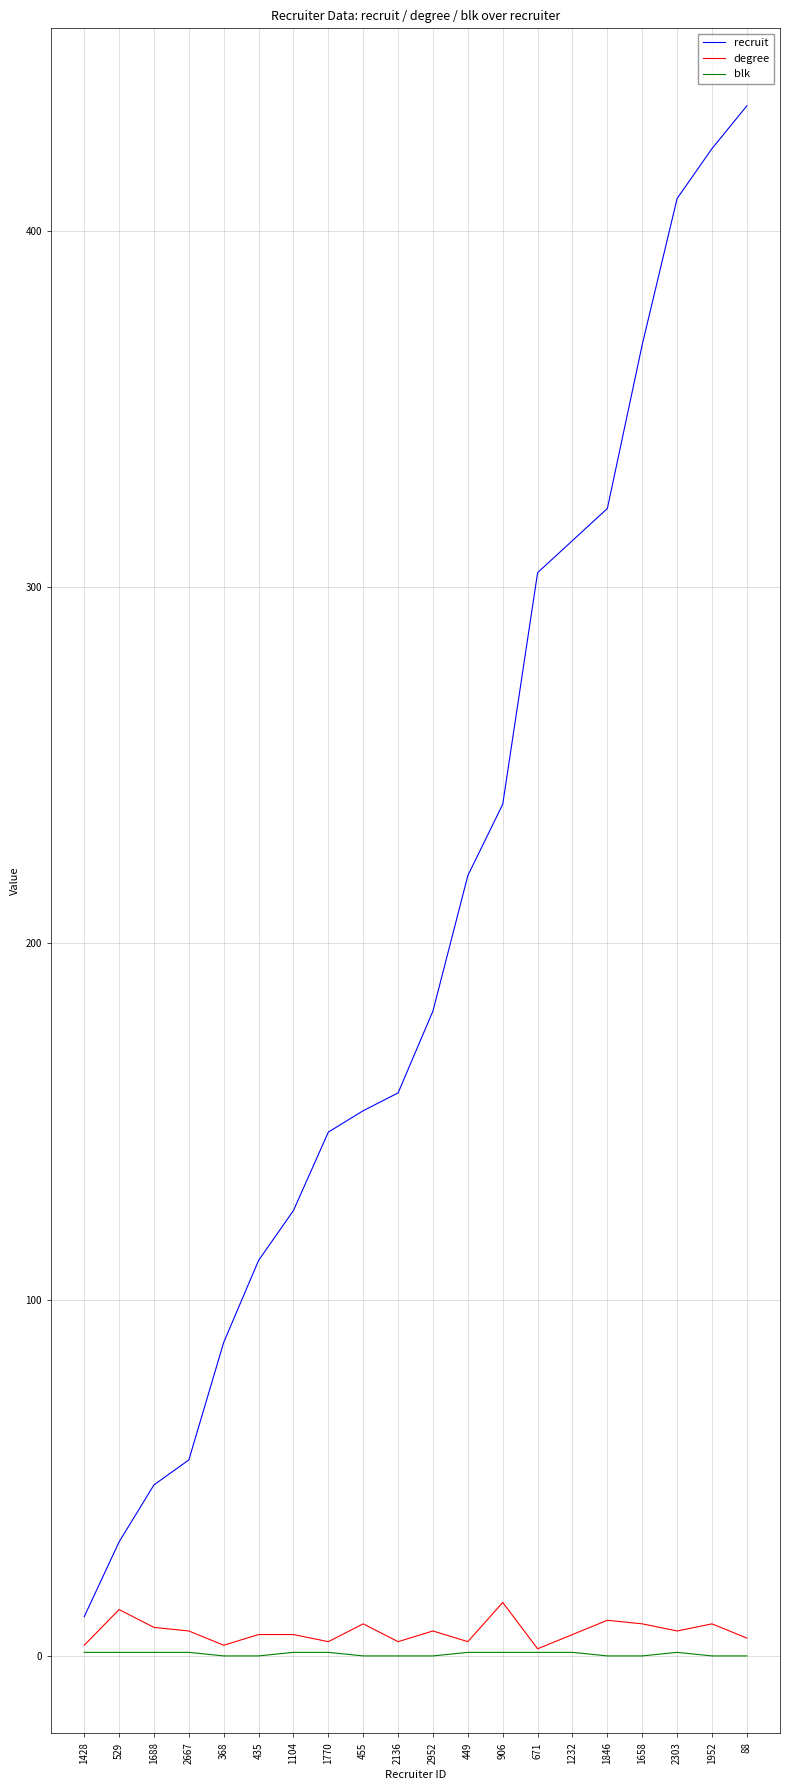

Where does the degree series first go above 7?

529